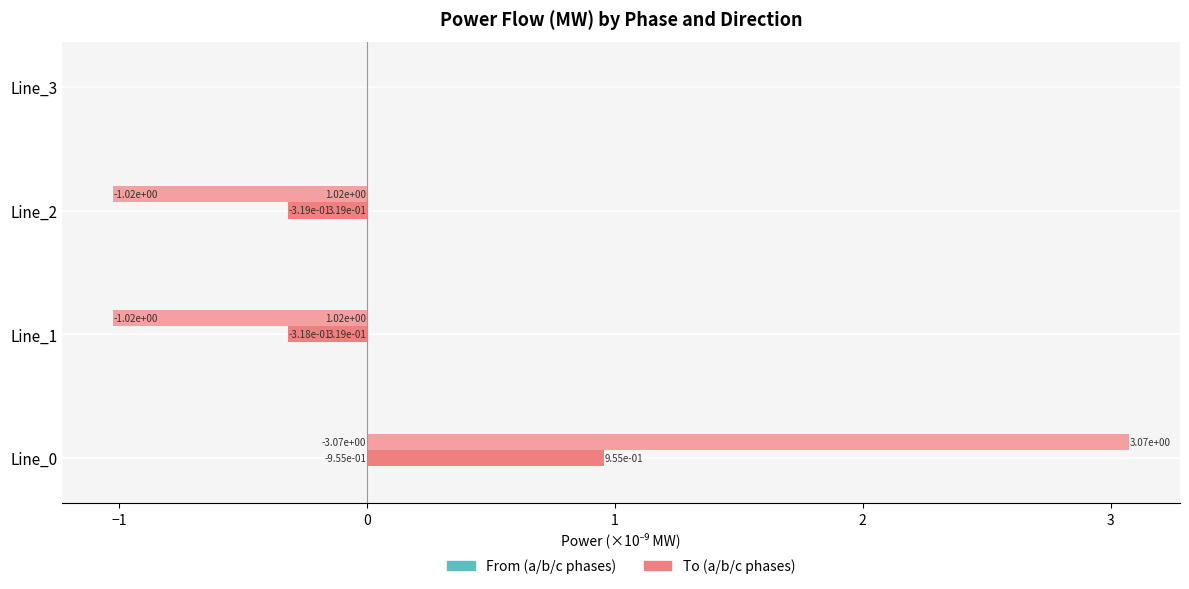

What is the total value across all series at Line_1?

-2.7